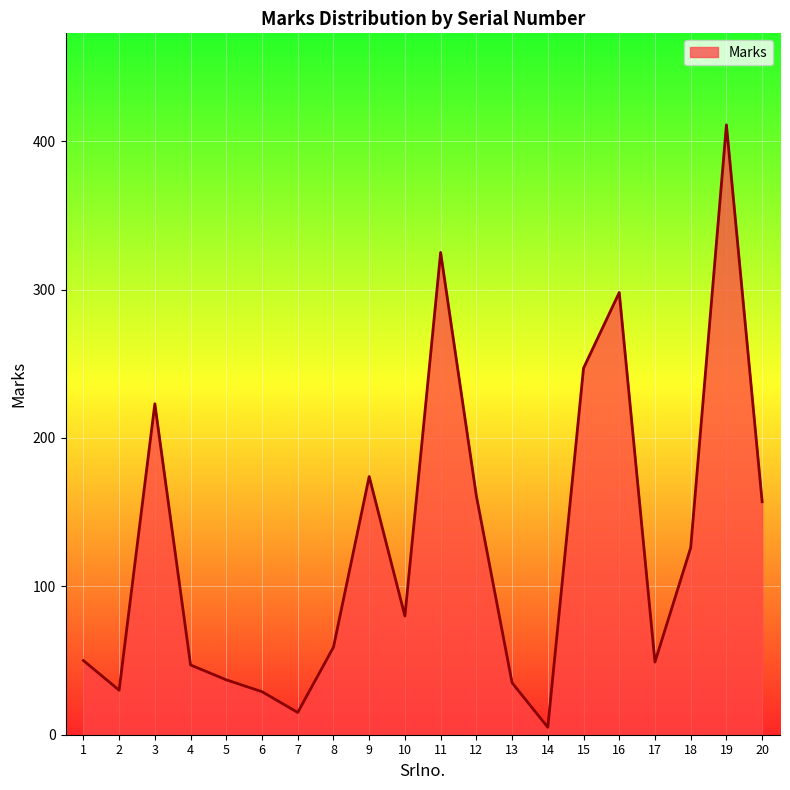

What is the maximum value shown in the chart?

411